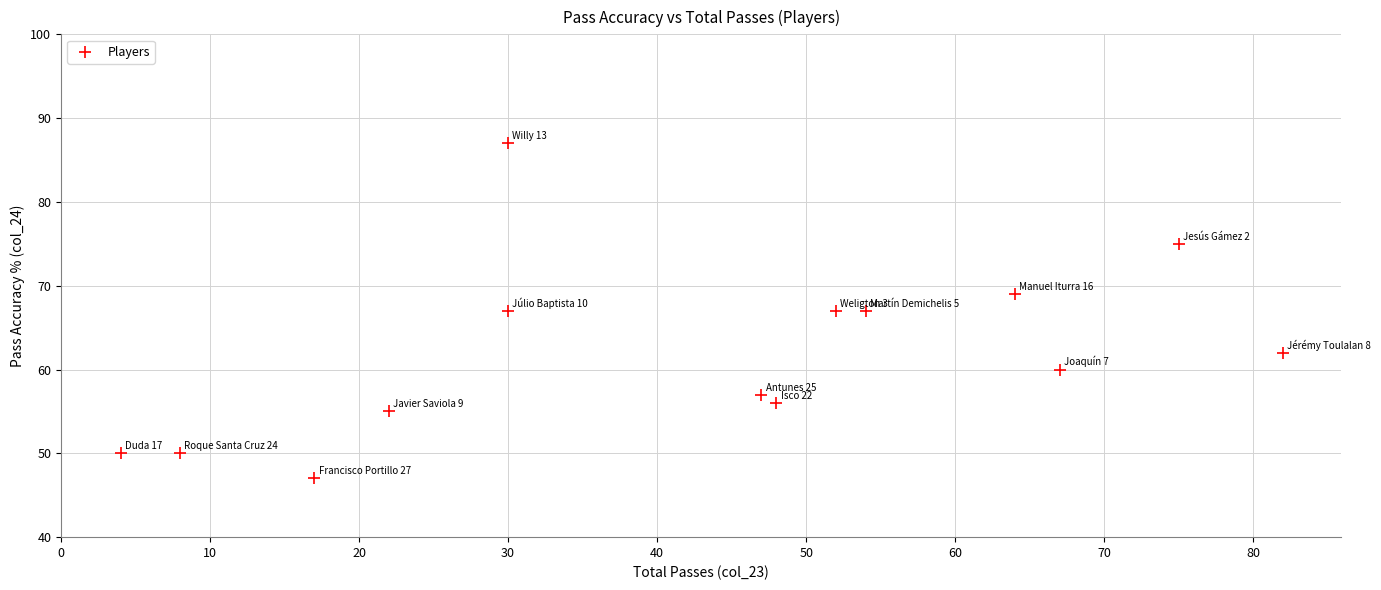

What is the range of X values (max minus min)?

78